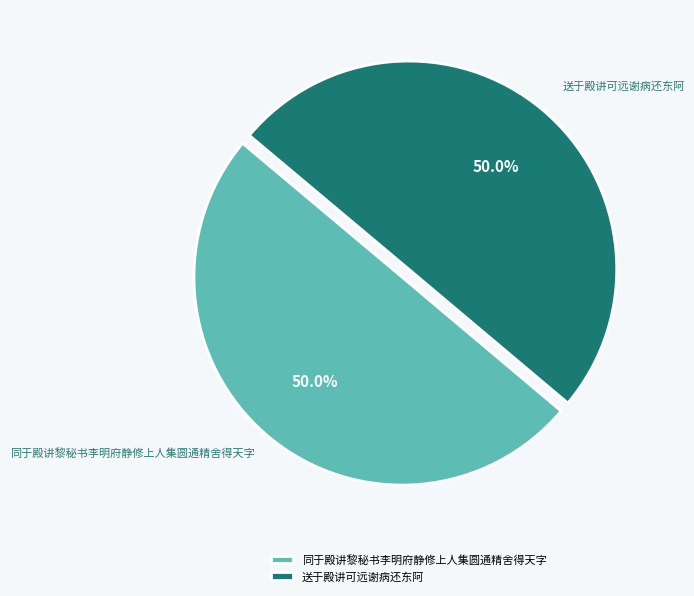

The 同于殿讲黎秘书李明府静修上人集圆通精舍得天字 slice represents 50% of the pie. True or false?

True